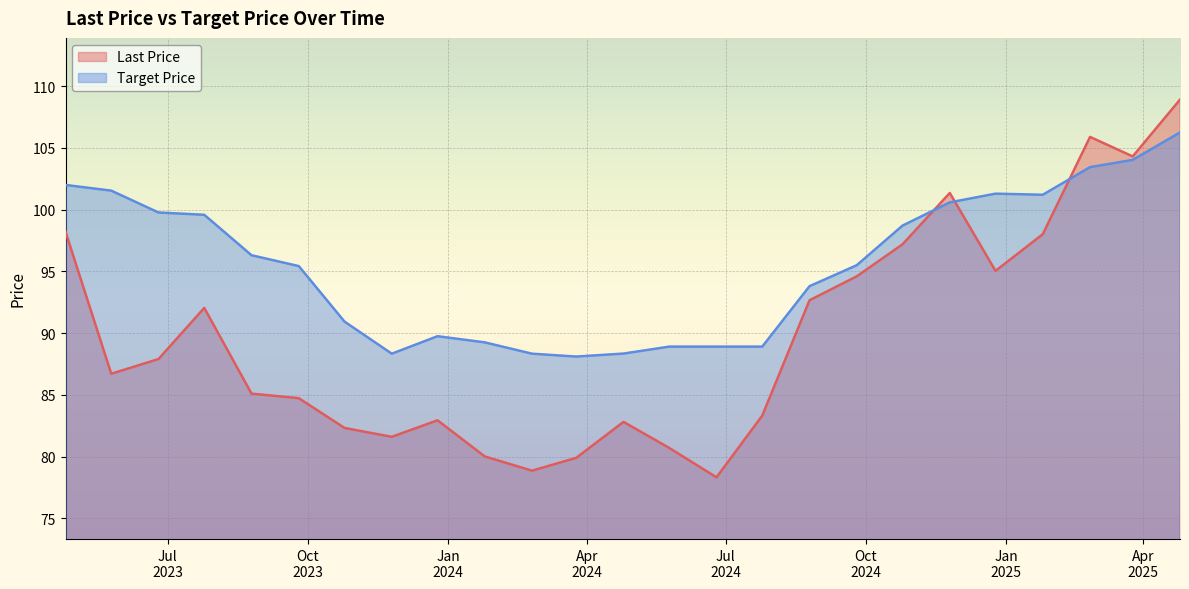

Where does the Target Price series first go above 95?

2023-04-25